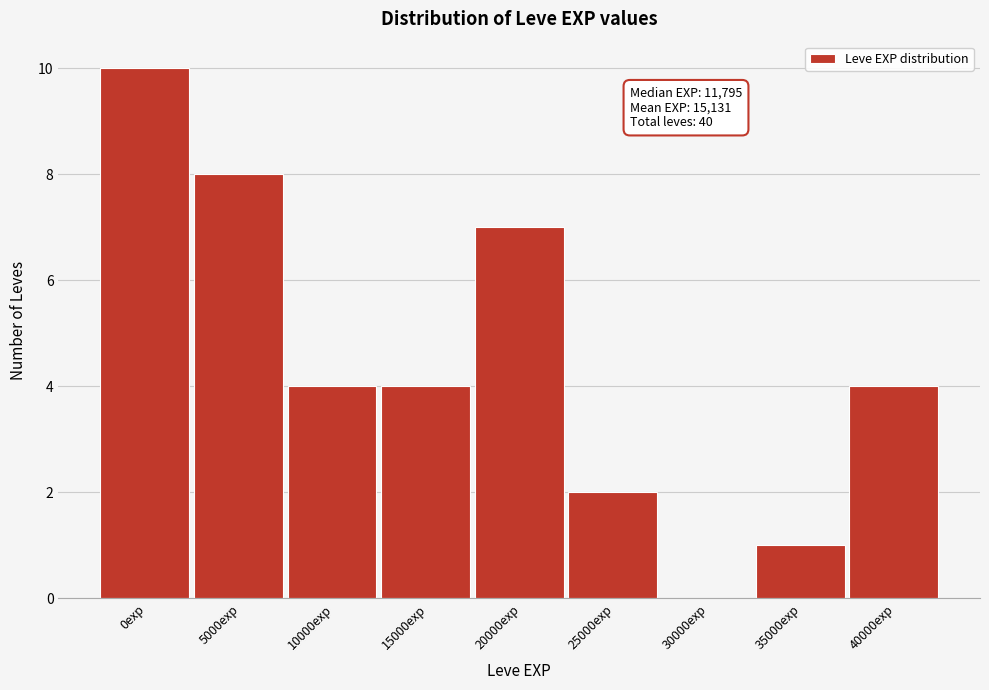

Reading right to left, extract all data points from this chart.

40000exp=4	35000exp=1	30000exp=0	25000exp=2	20000exp=7	15000exp=4	10000exp=4	5000exp=8	0exp=10